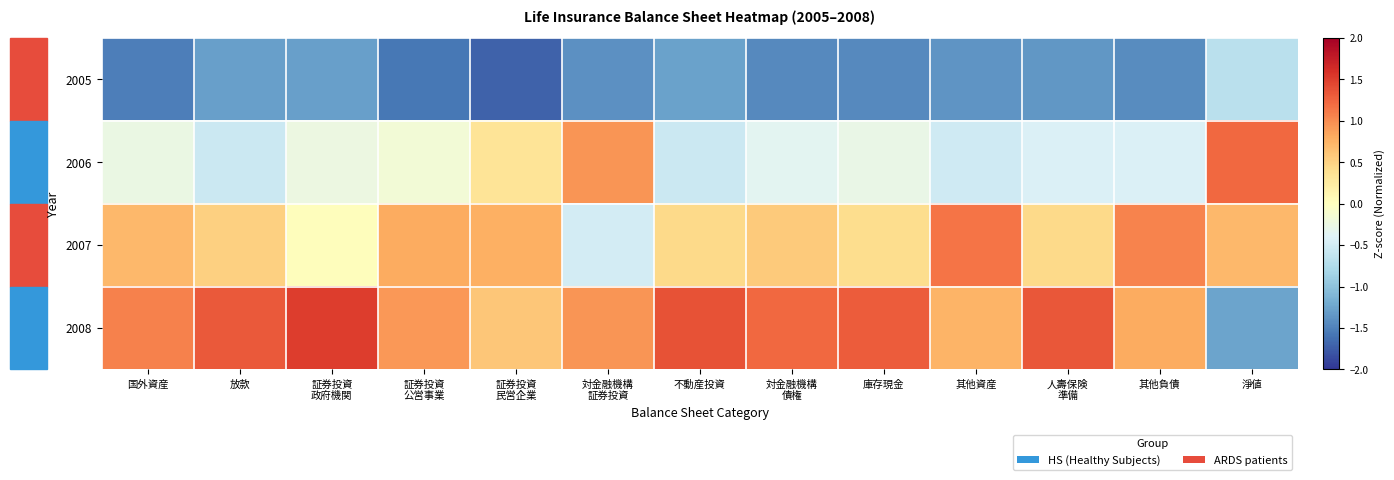

Between 国外資産 and 人壽保険 準備, which series saw the biggest shift?

2008